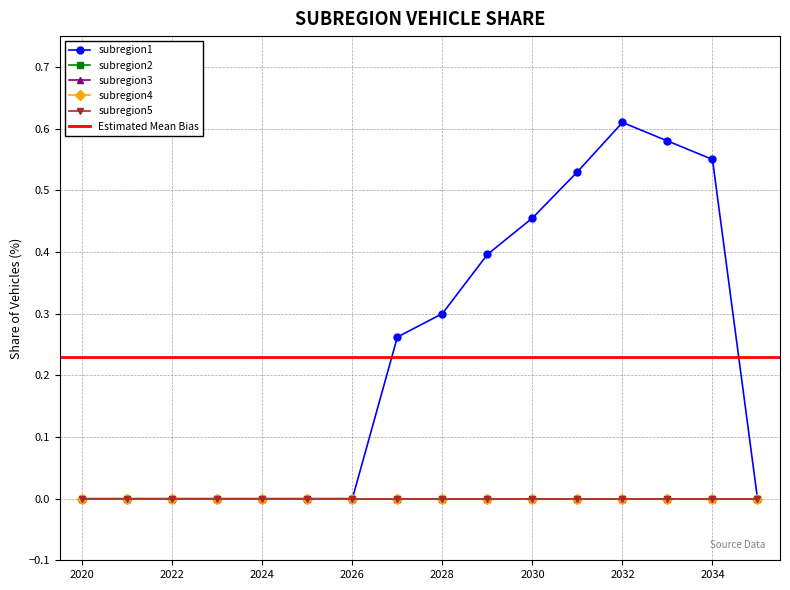

Rank the series at 2023 from highest to lowest value.

subregion1, subregion2, subregion3, subregion4, subregion5